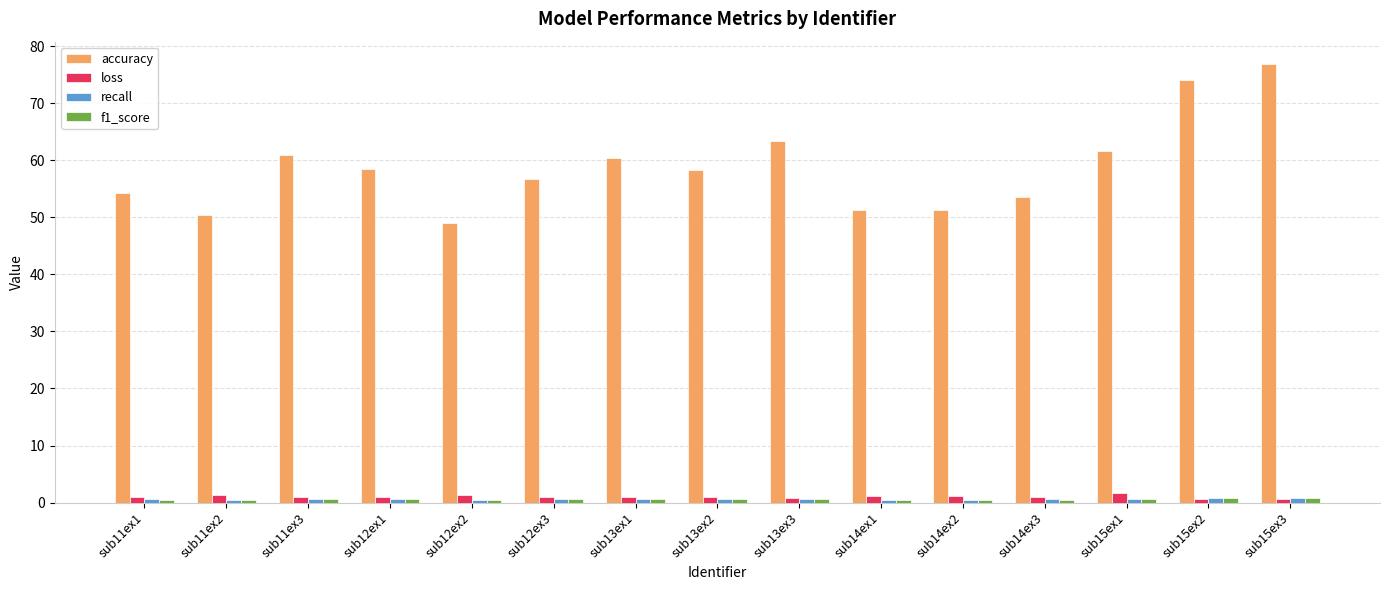

How many bars are there in total?

60